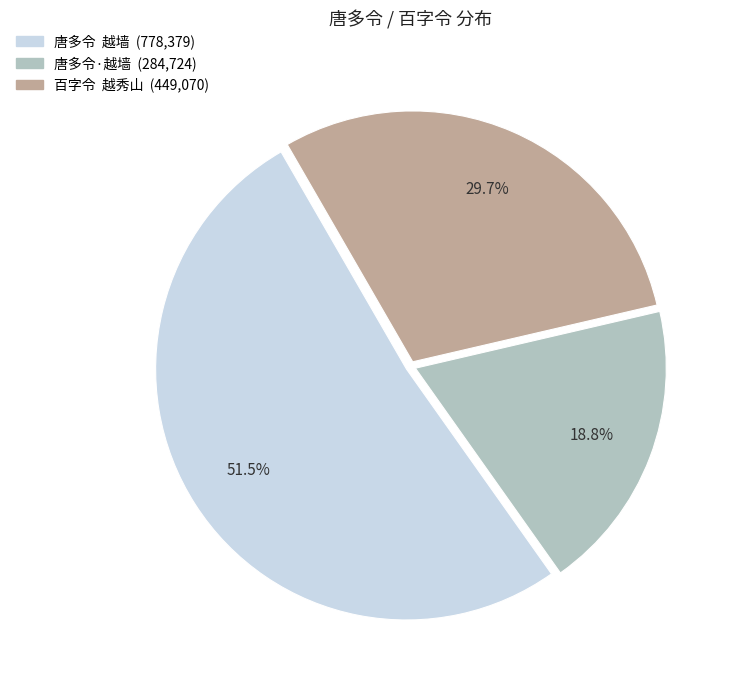

Does 唐多令 越墙 represent more than half of the total?

Yes